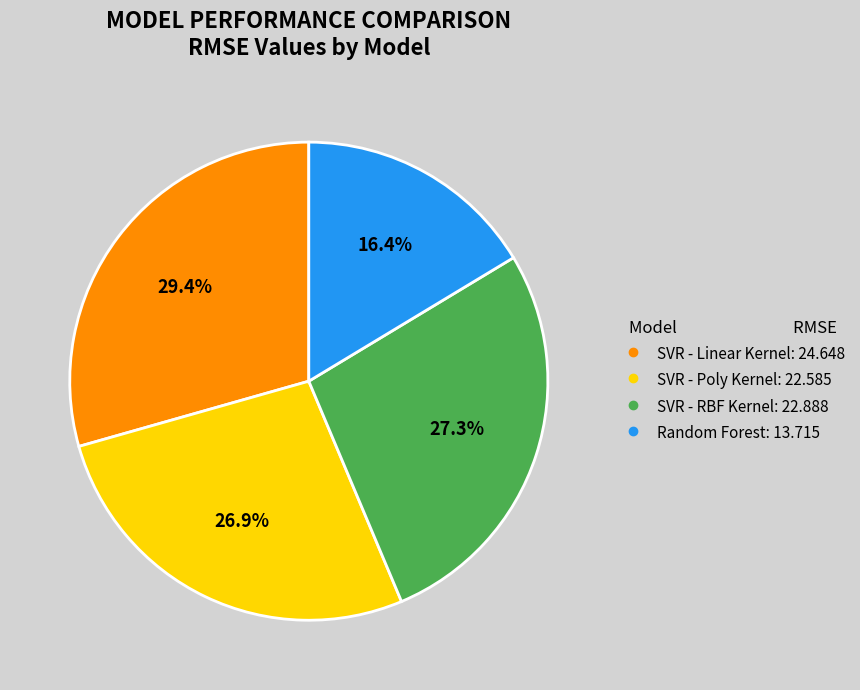

To the nearest percent, what is the difference between the largest and smallest slice percentages?

13%